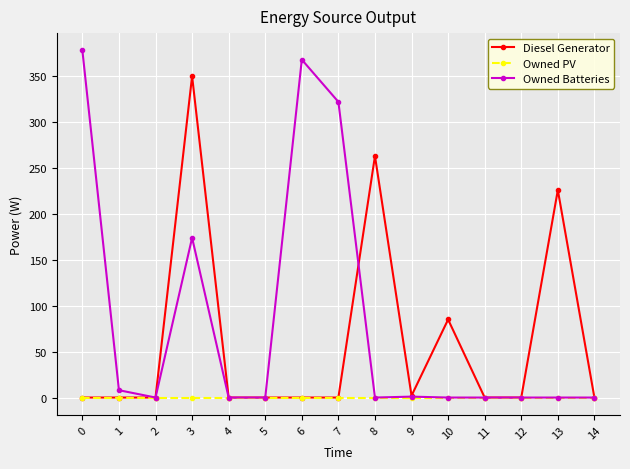

True or false: Diesel Generator has more than 1 points higher than both neighbors.

True